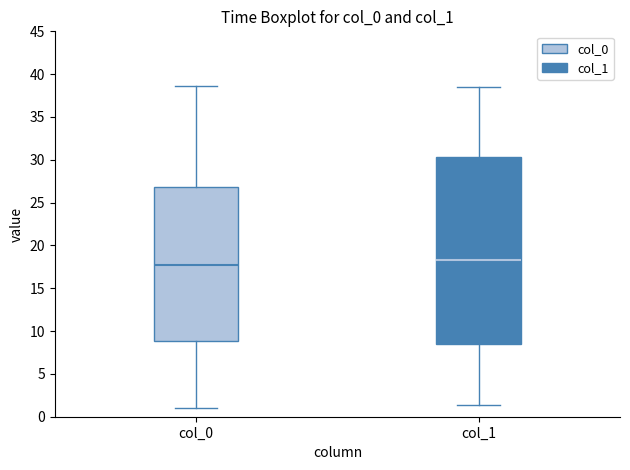

Reading left to right, transcribe this box plot: for each box, give where its median line is, the range the box spans, and where its two whiskers end, as read against the y-axis. The values are not printed on the chart, so give them approximately, as read against the axis.

col_0: median 17.5, box 9.0 to 27.0, whiskers 1.0 to 38.5
col_1: median 18.5, box 8.5 to 30.5, whiskers 1.5 to 38.5